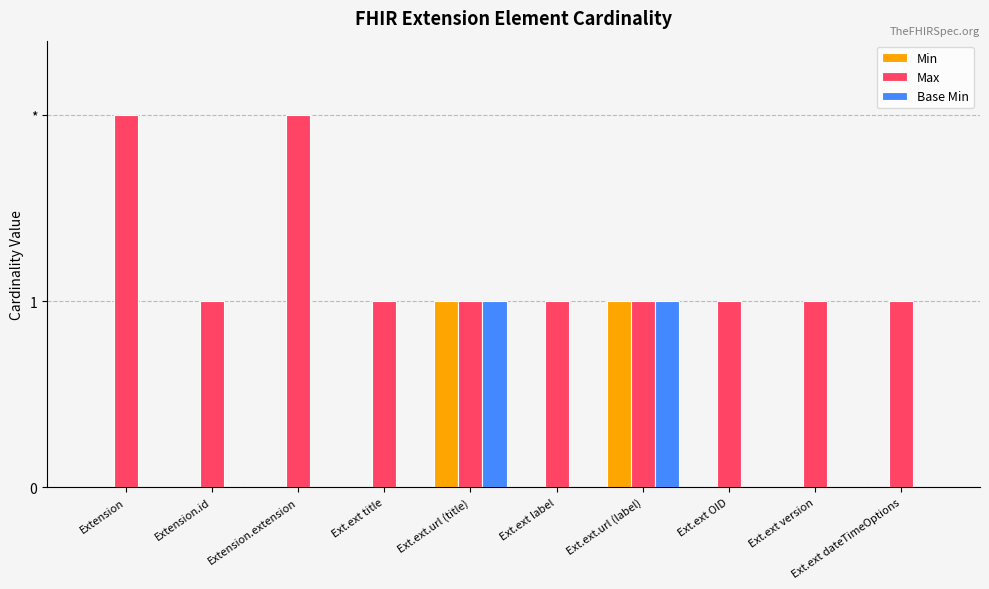

The Base Min series shows 0 at Extension.id. True or false?

True